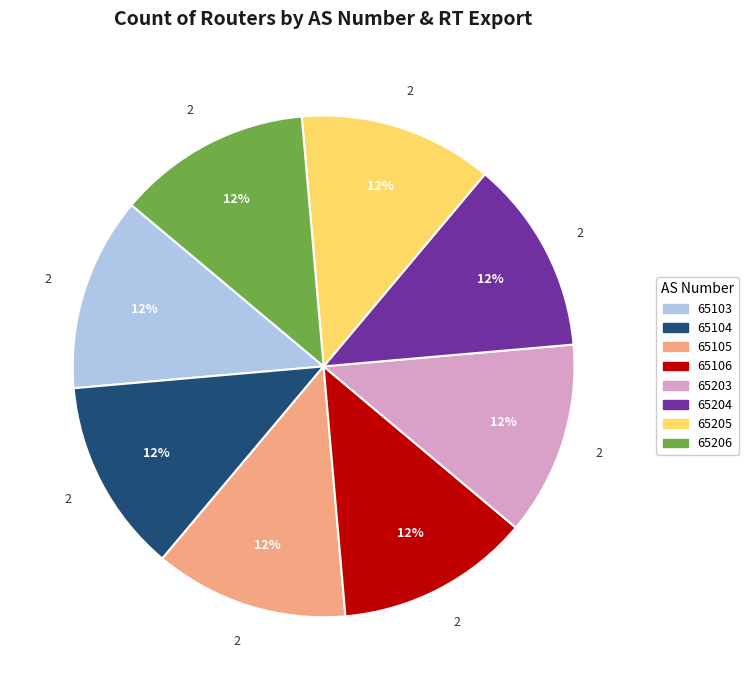

Count the number of slices in the pie.

8